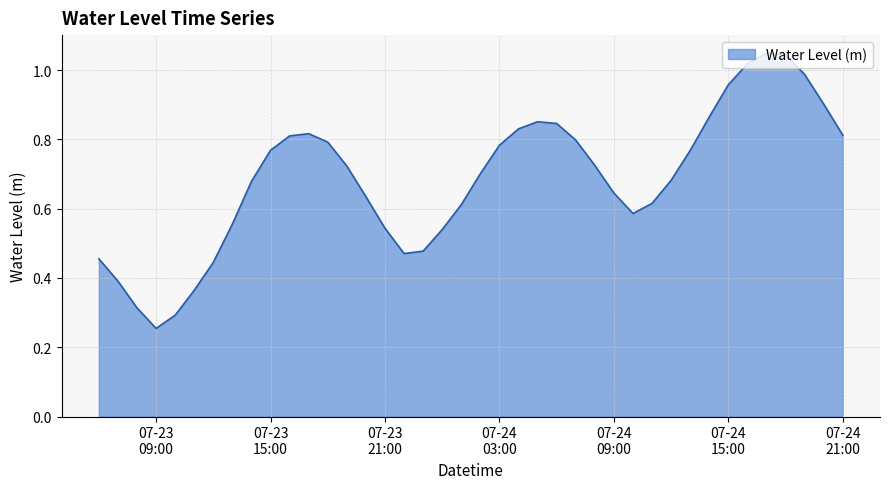

How many lines are shown in the chart?

1